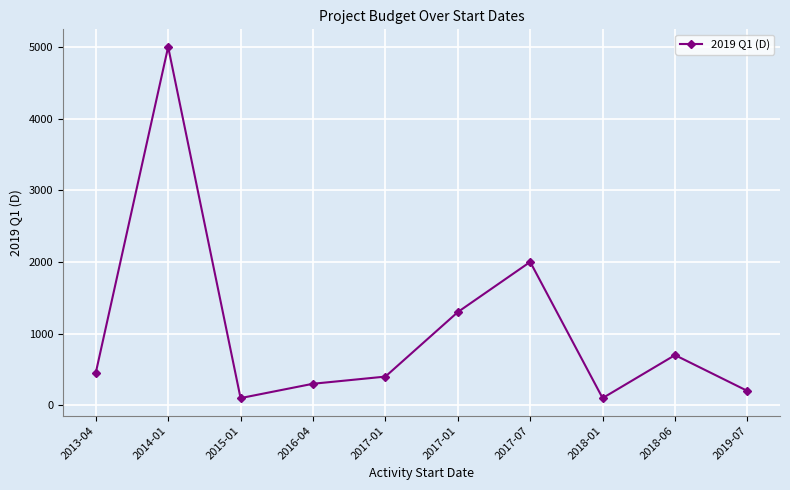

How many lines are shown in the chart?

1